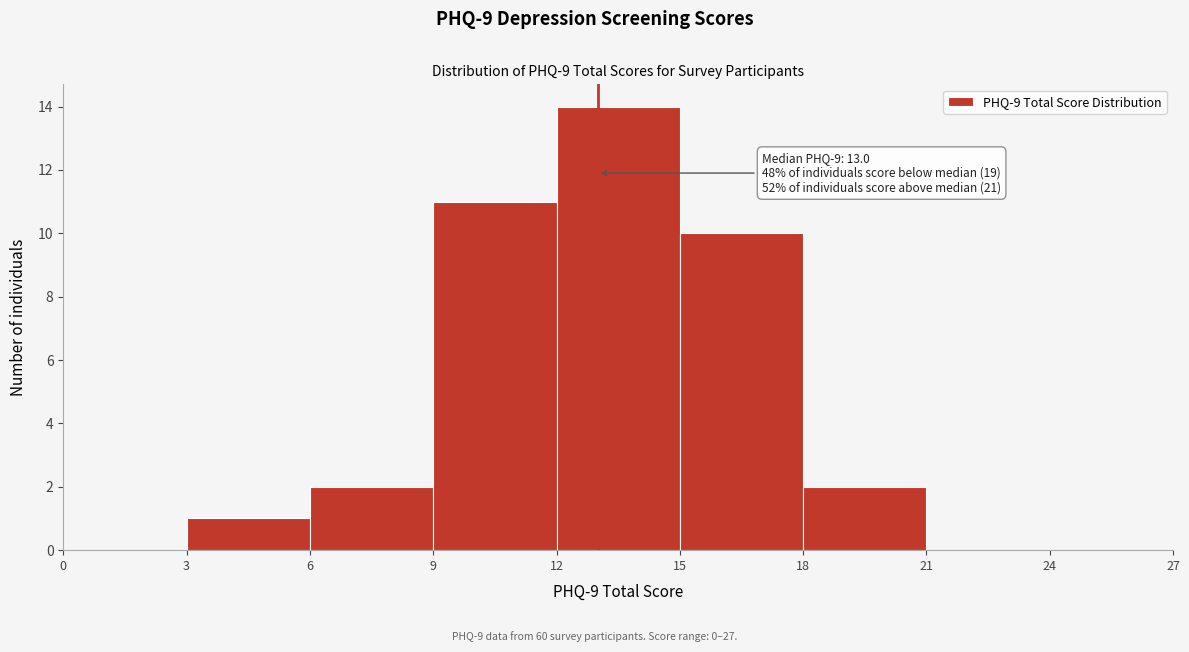

Which range on the x-axis has the tallest bar?

12 to 15